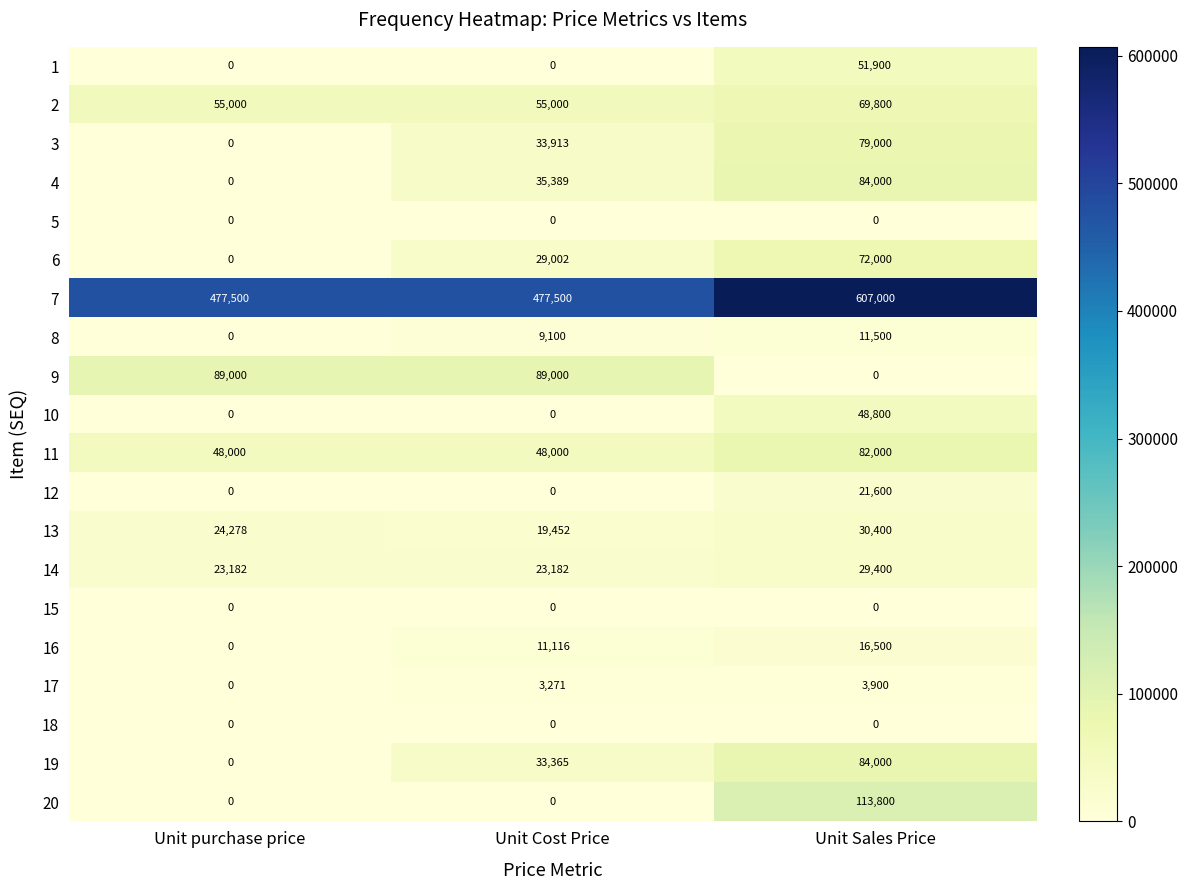

List the labels in order of 6 value, smallest first.

Unit purchase price, Unit Cost Price, Unit Sales Price